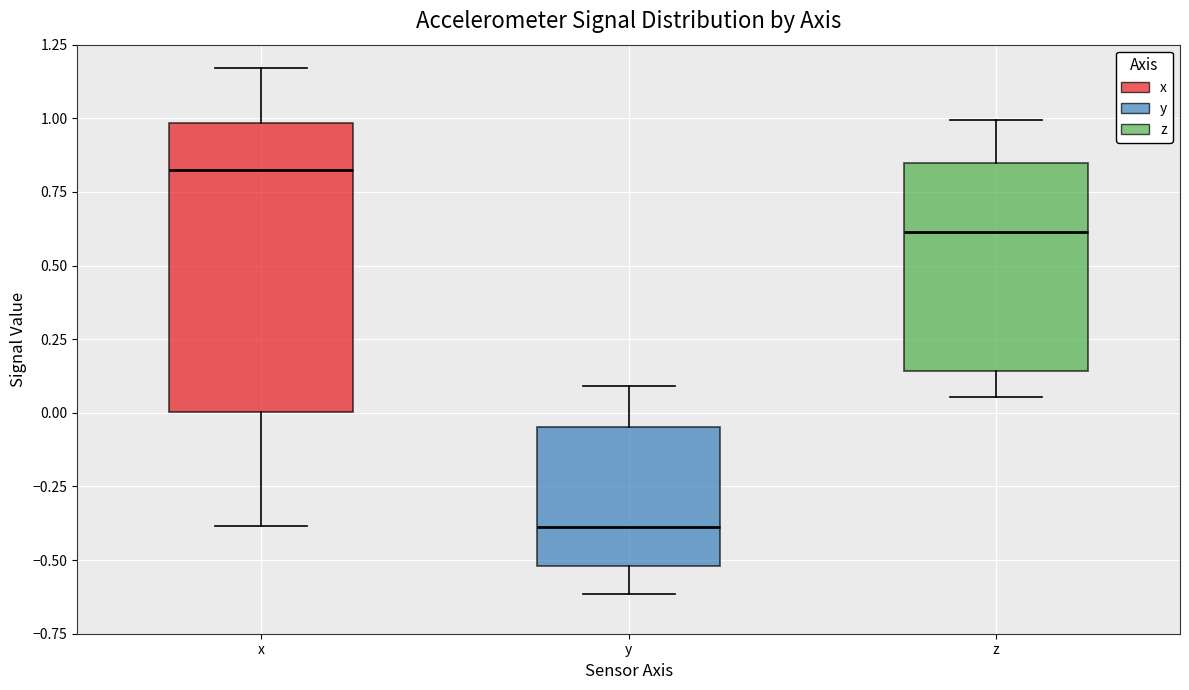

Reading left to right, transcribe this box plot: for each box, give where its median line is, the range the box spans, and where its two whiskers end, as read against the y-axis. The values are not printed on the chart, so give them approximately, as read against the axis.

x: median 0.80, box 0.00 to 1.00, whiskers -0.40 to 1.15
y: median -0.40, box -0.50 to -0.05, whiskers -0.60 to 0.10
z: median 0.60, box 0.15 to 0.85, whiskers 0.05 to 1.00